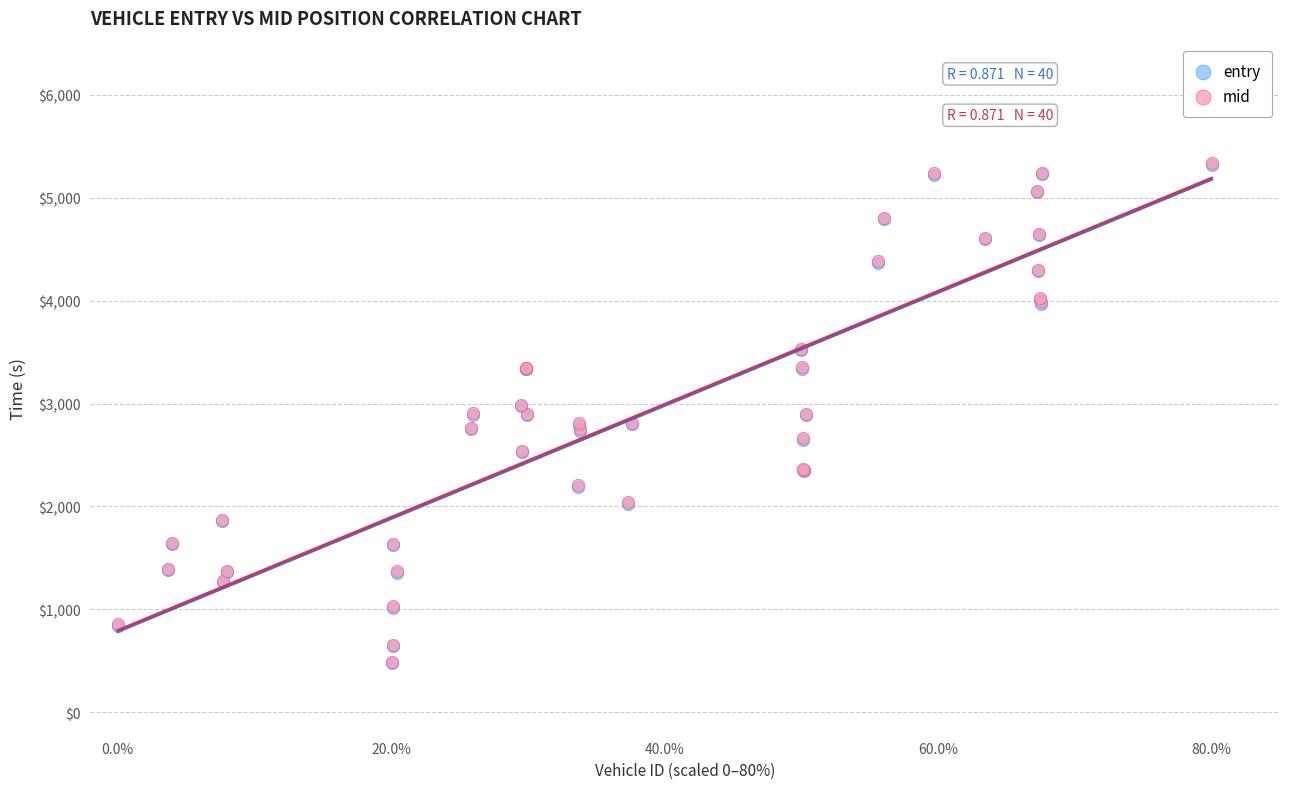

What are all the series names shown in the legend?

entry, mid